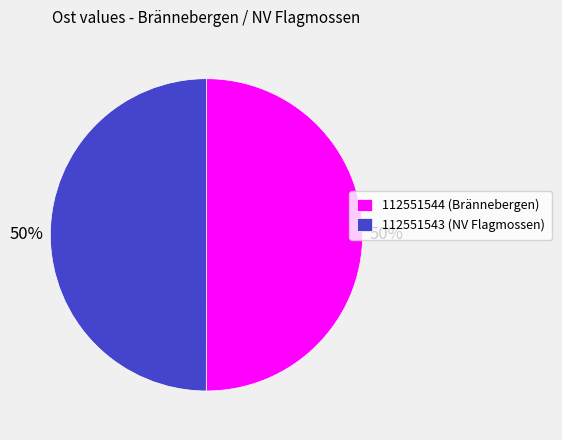

To the nearest percent, what is the average slice percentage?

50%